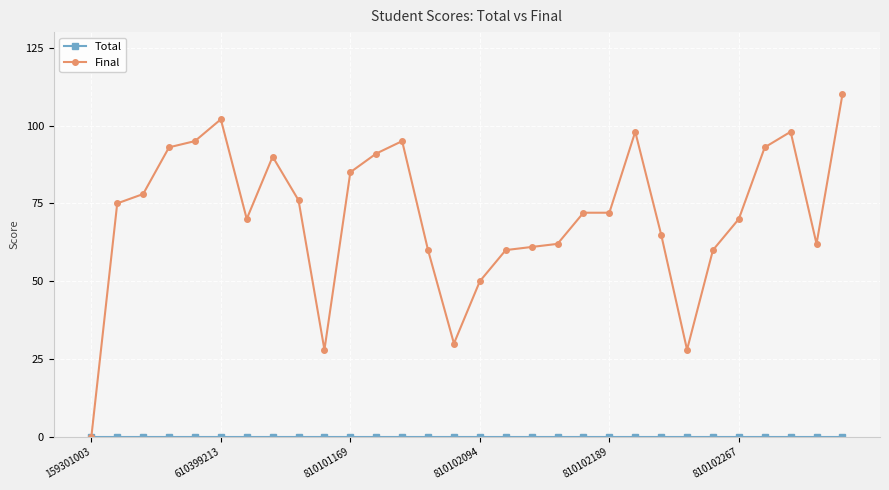

Which series has the largest total across all categories?

Final